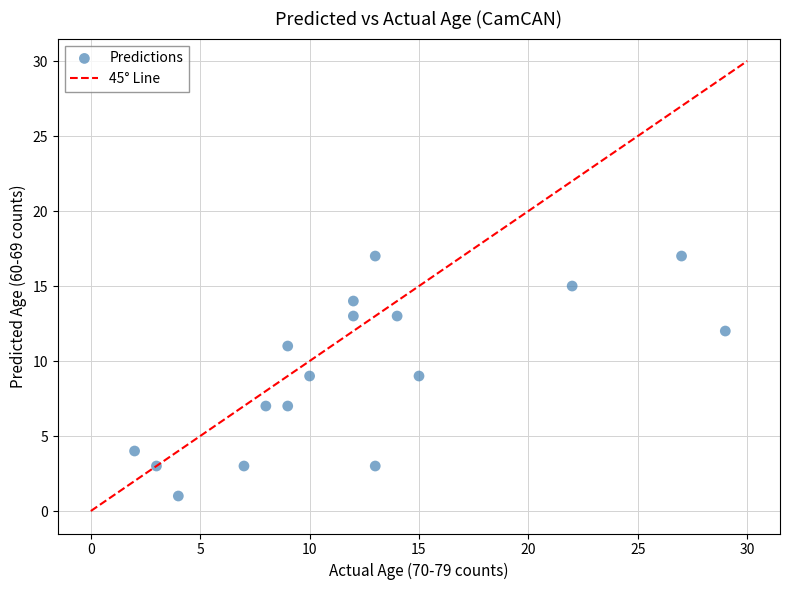

What is the range of Y values (max minus min)?

16